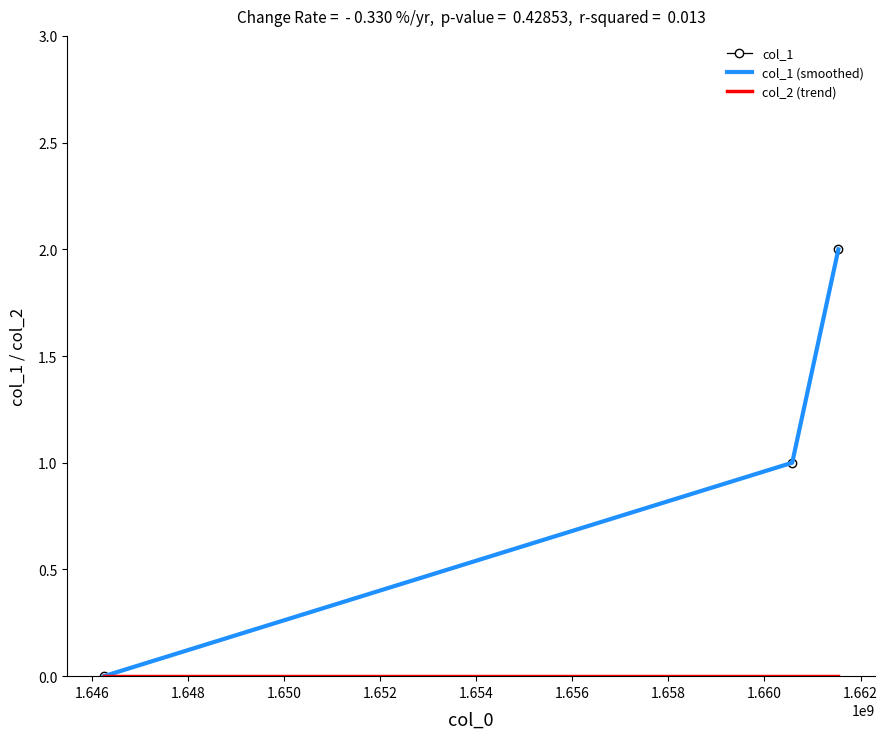

At how many categories does at least one series exceed 0?

2